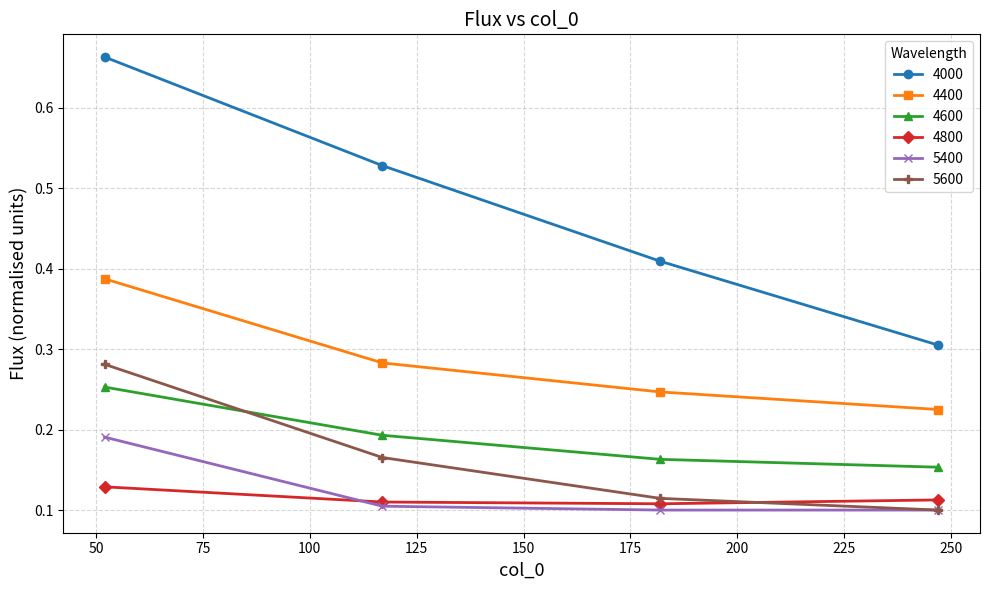

How many 5400 values are between 0 and 1?

4